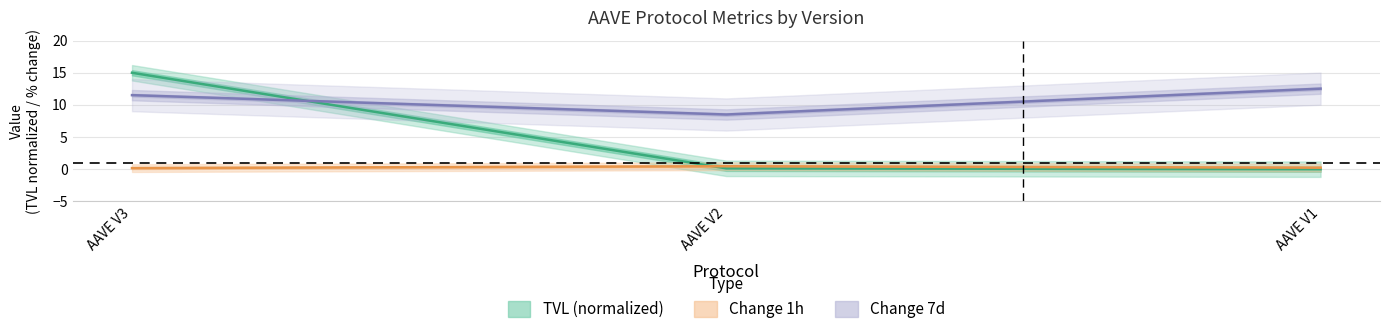

Rank the series by their maximum value, from lowest to highest.

change_1h, change_7d, tvl